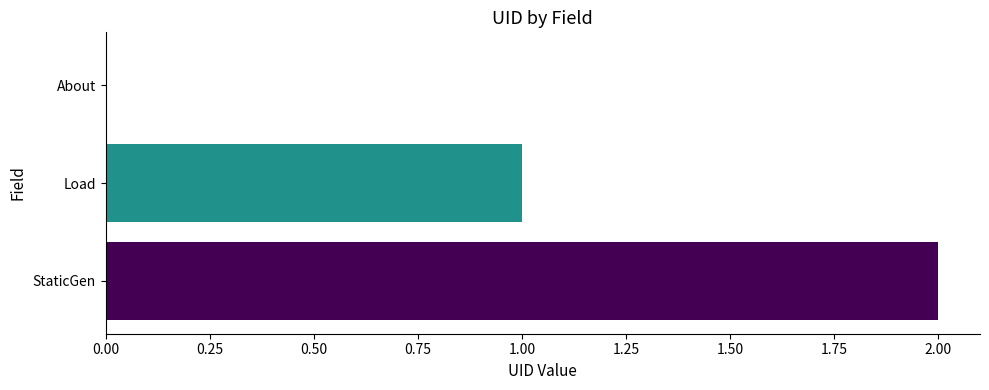

Which has a higher value, About or StaticGen?

StaticGen